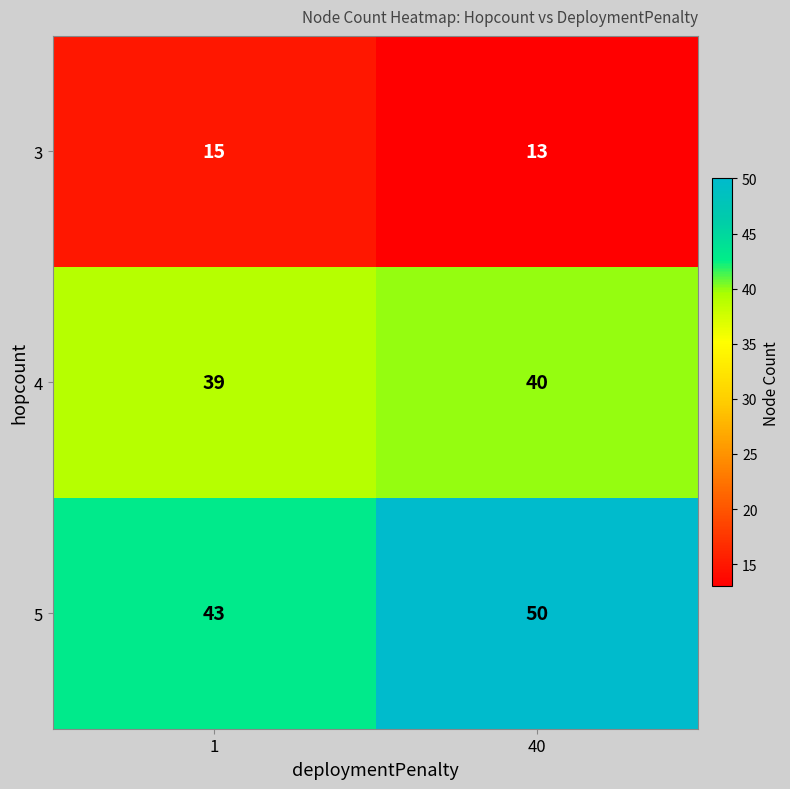

Which series has the largest range (max minus min)?

5